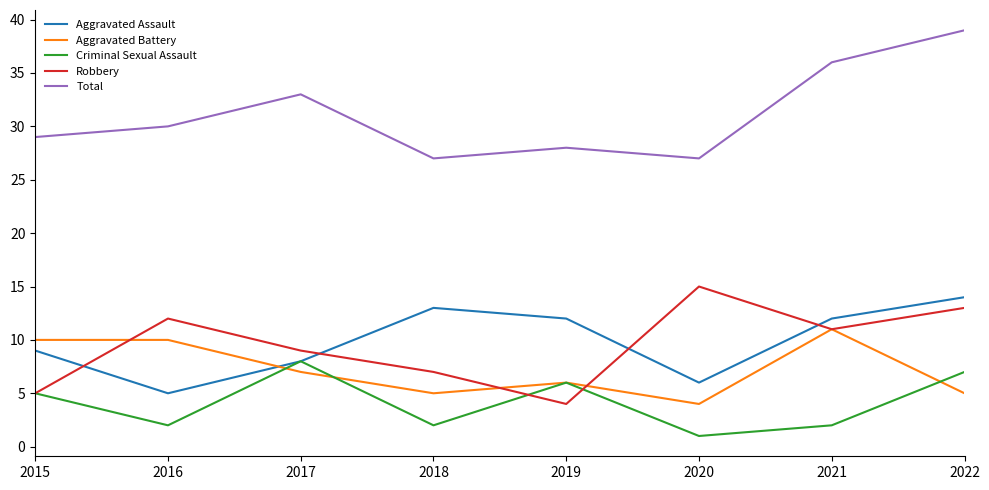

How many lines are shown in the chart?

5